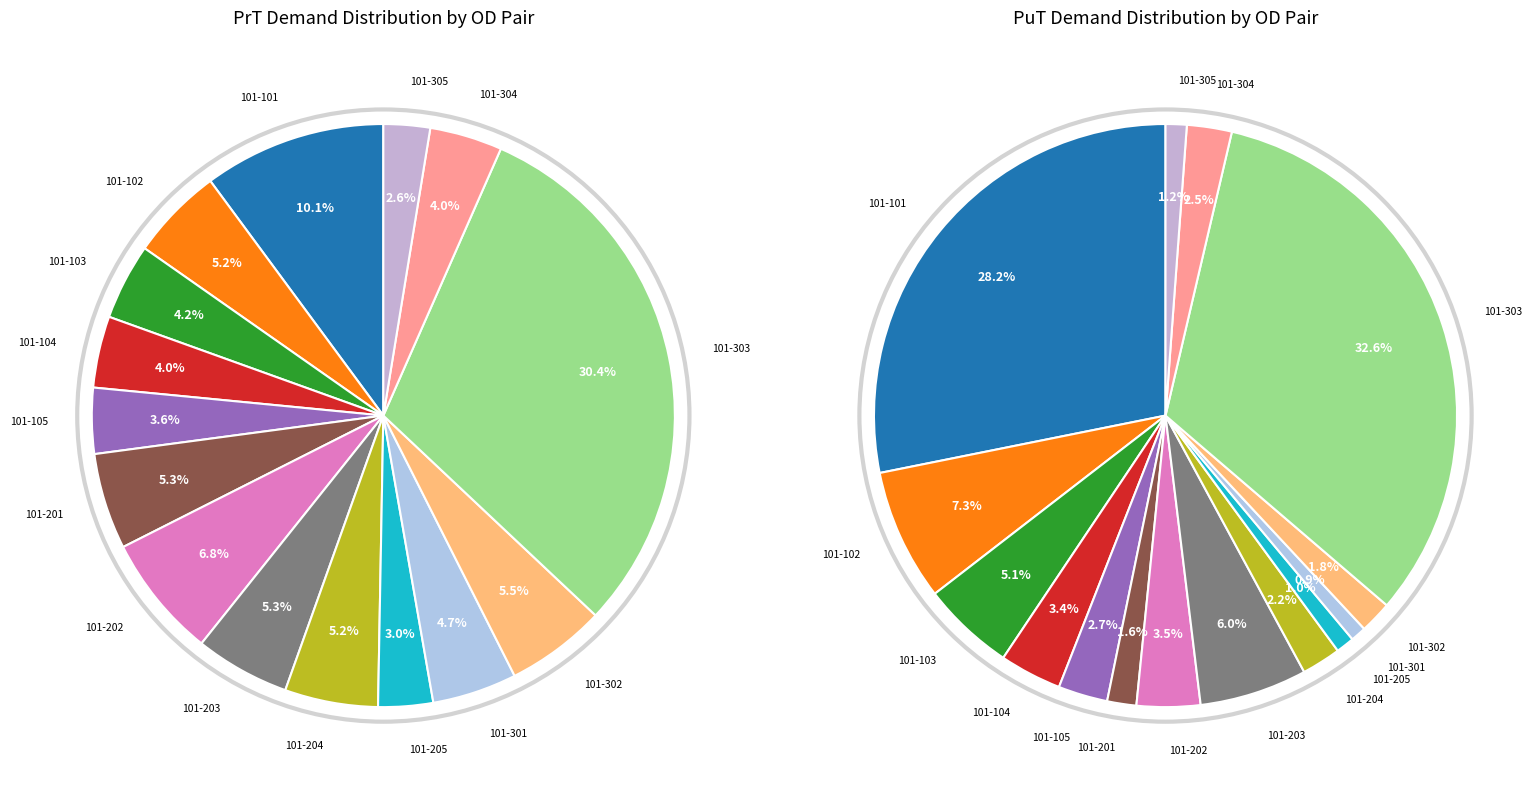

Rank the categories by demand sum PrT value from highest to lowest.

101-303, 101-101, 101-202, 101-302, 101-201, 101-203, 101-204, 101-102, 101-301, 101-103, 101-304, 101-104, 101-105, 101-205, 101-305